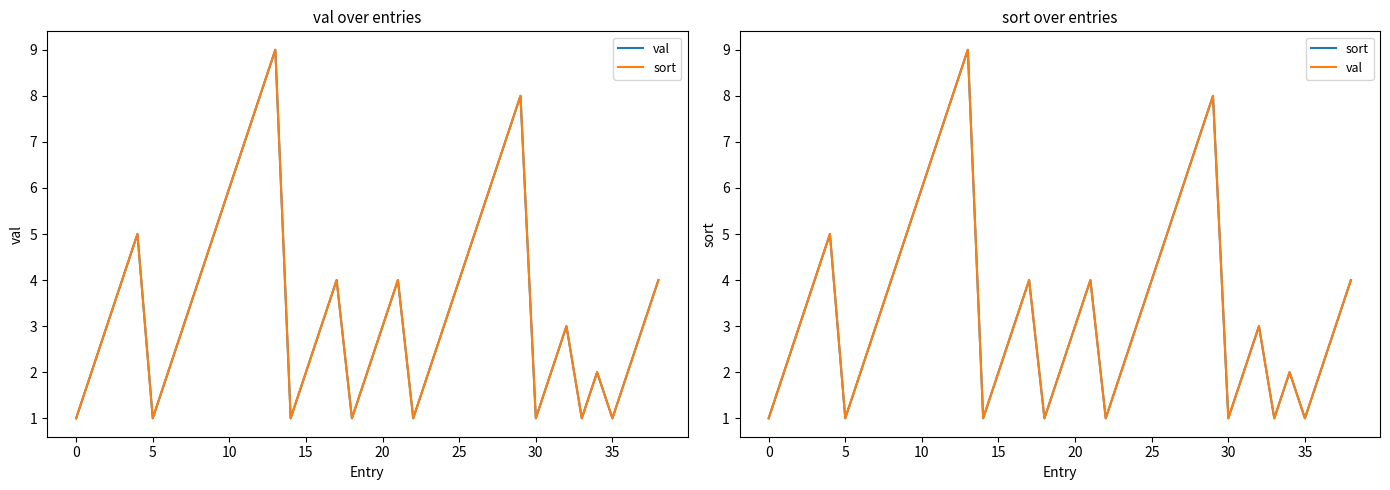

What is the label of the 22nd point from the left?

21